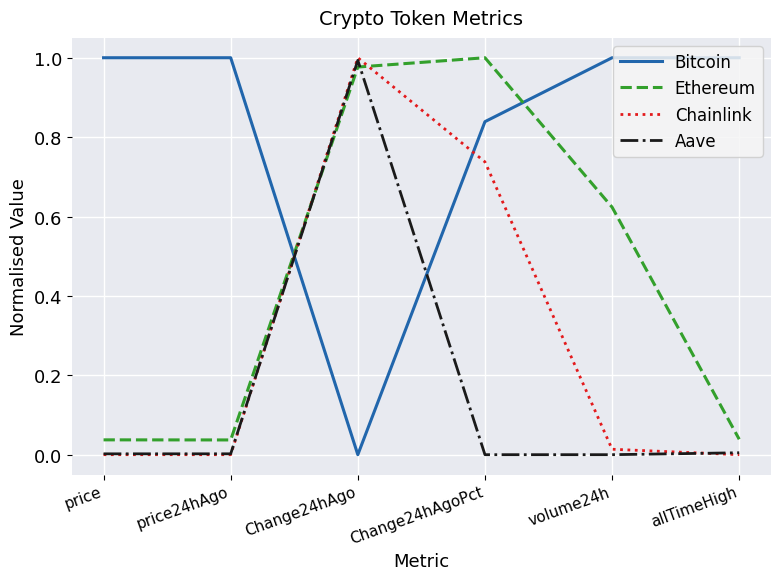

Is the value of Ethereum at Change24hAgoPct greater than the value of Bitcoin at Change24hAgo?

Yes